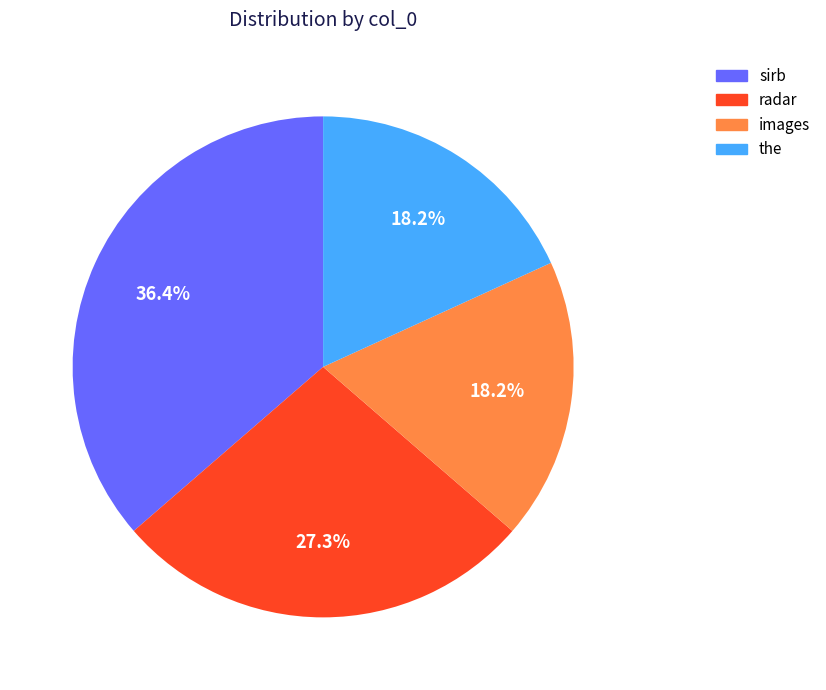

What is the largest slice in the pie chart?

sirb